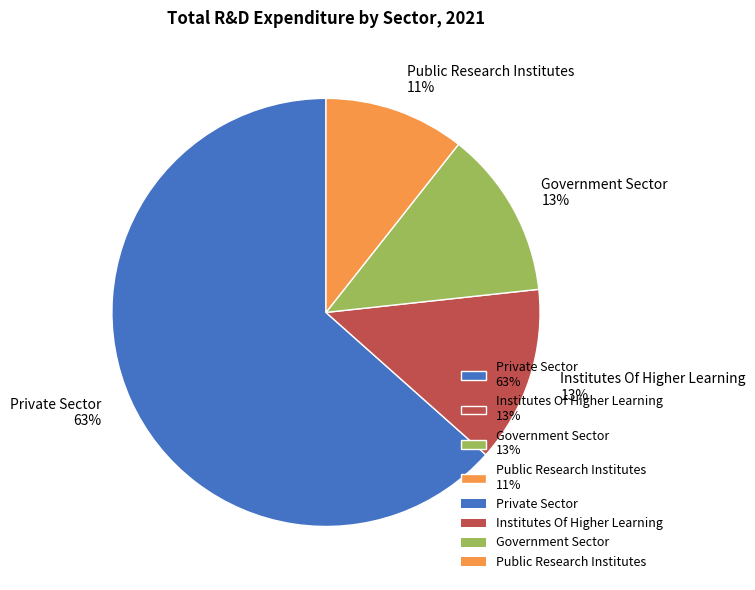

What percentage is the Institutes Of Higher Learning slice, to the nearest percent?

13%